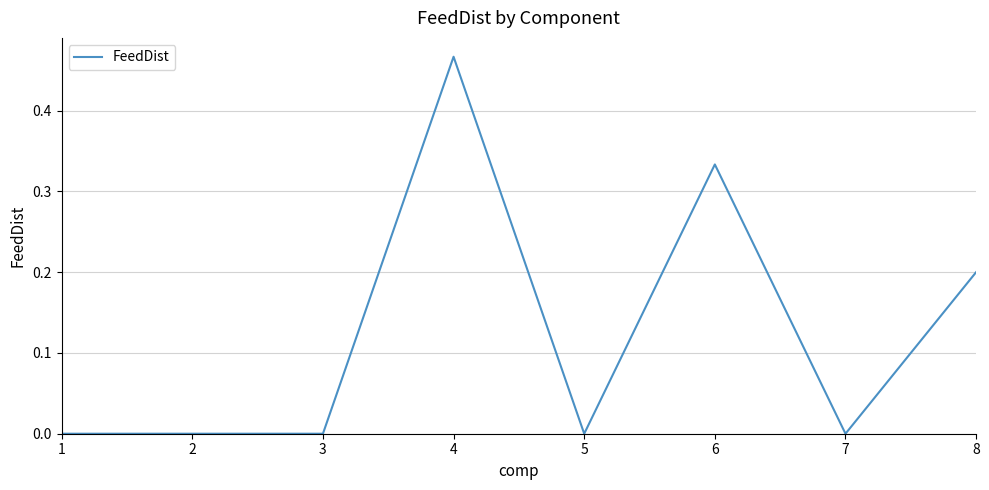

How many series are shown in this chart?

1